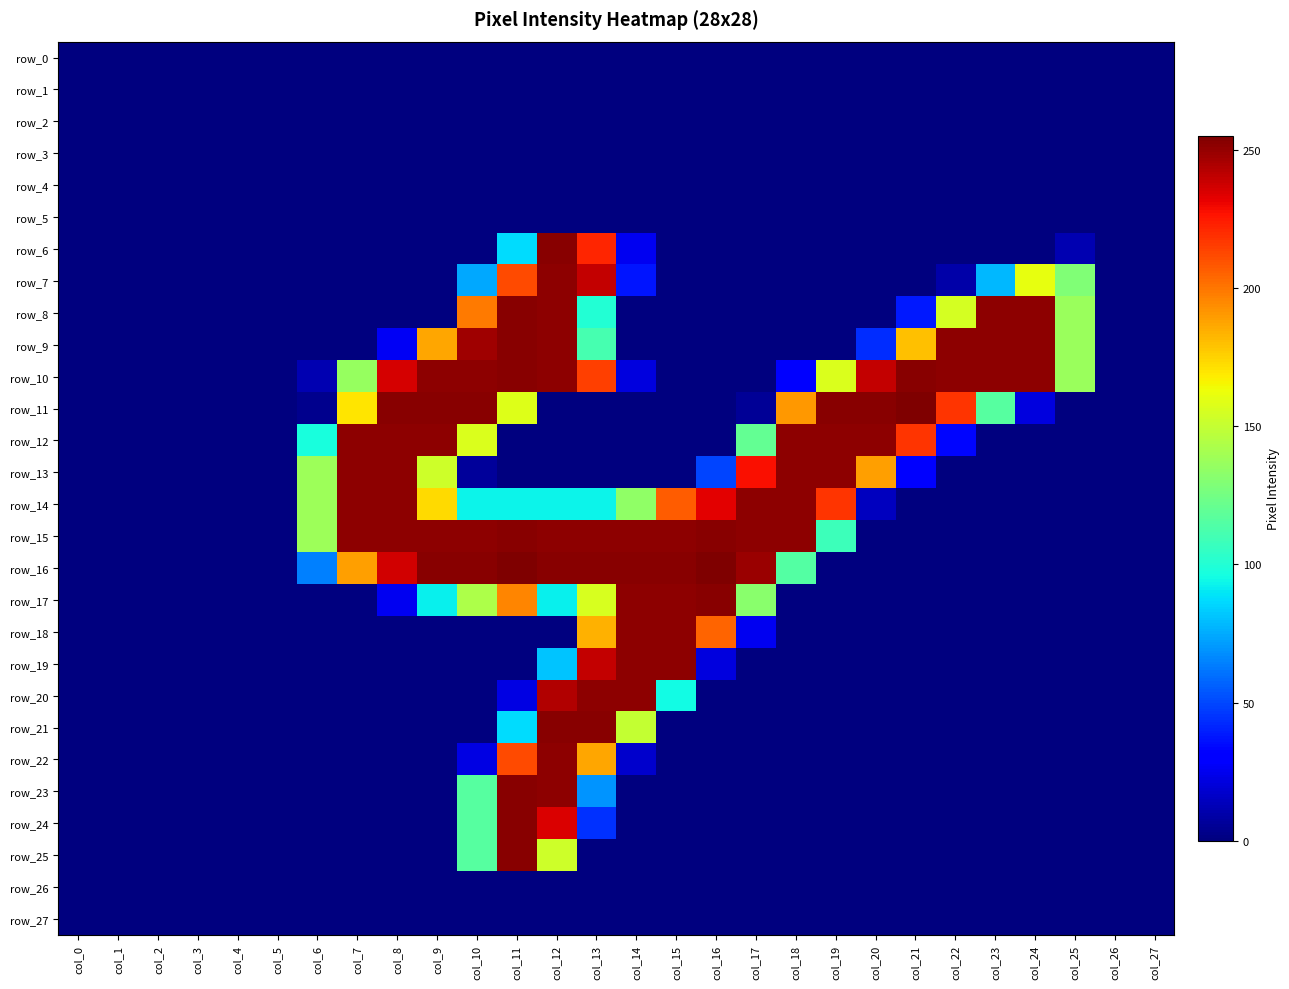

What is the difference between the second highest and minimum values in the row_21 series?

253